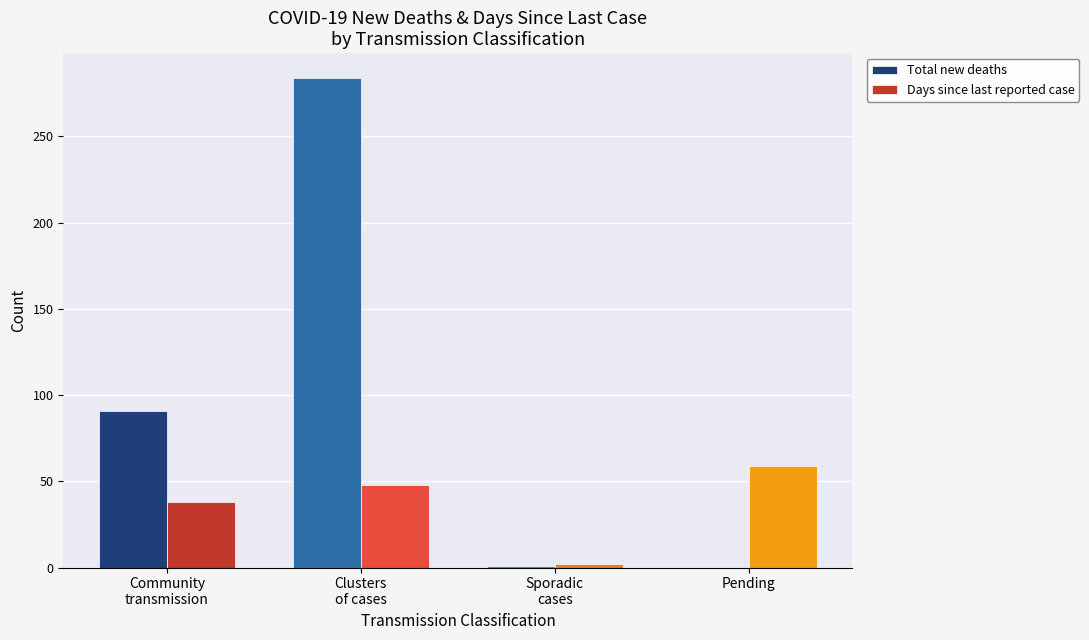

How many Days since last reported case values are between 38 and 59?

3